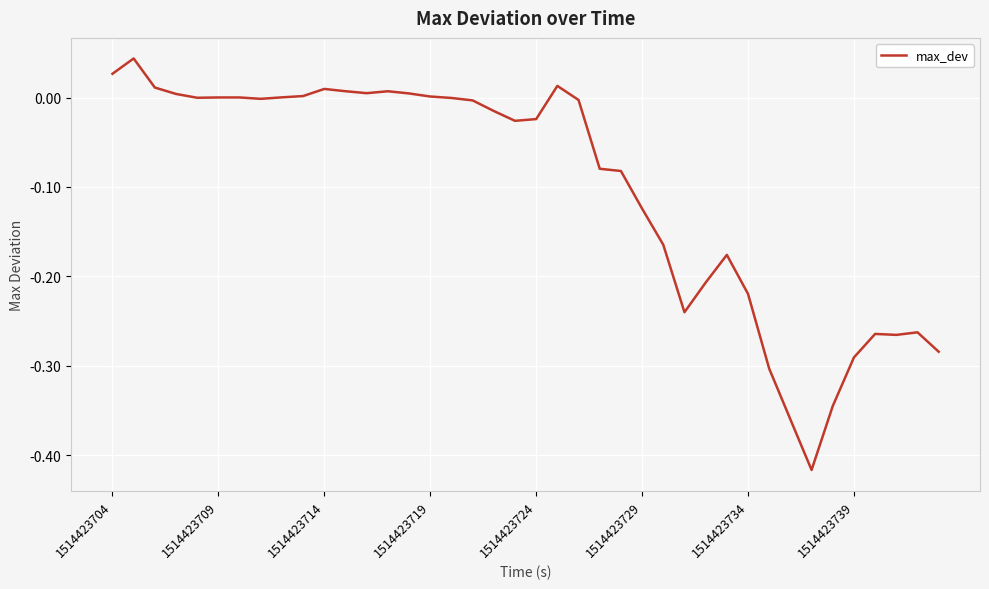

Does the chart have visible grid lines?

Yes